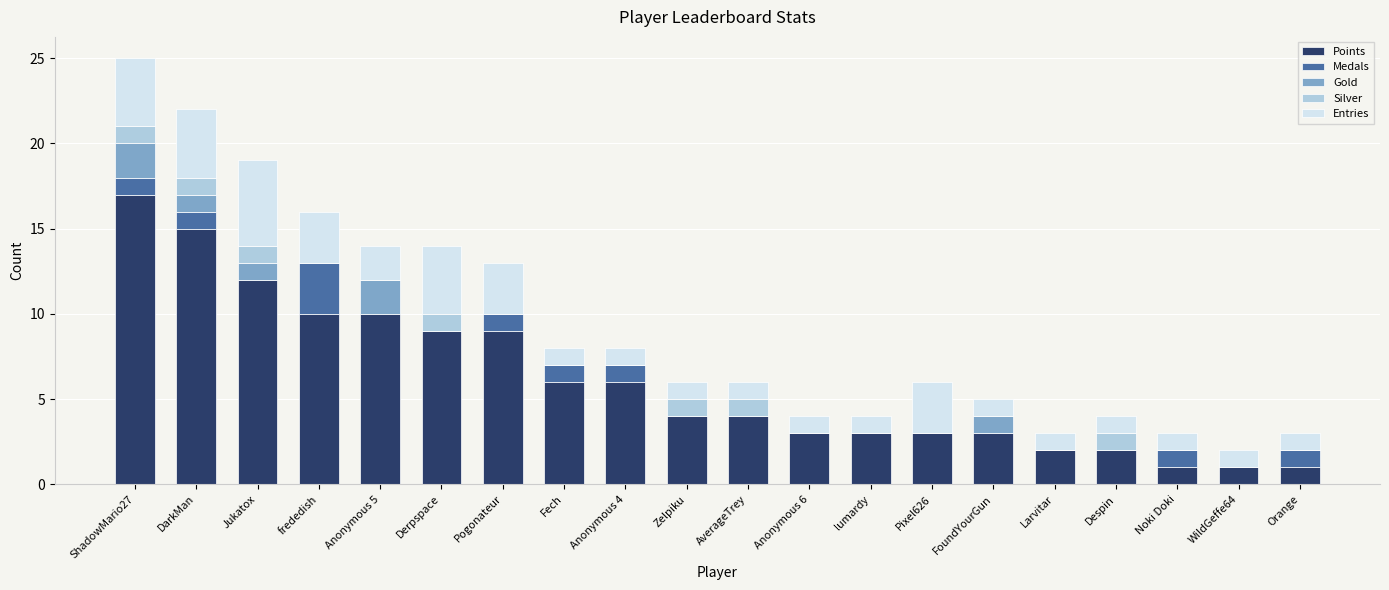

What is the total value across all series at FoundYourGun?

5